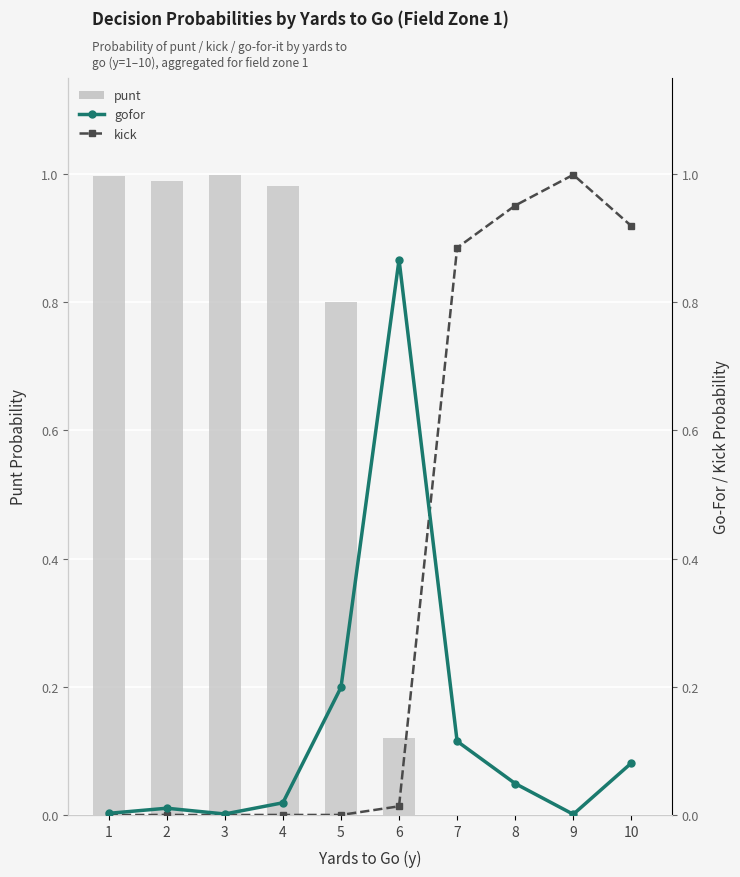

Reading left to right, extract all data points from this chart.

punt: 1.0	1.0	1.0	1.0	0.8	0.1	0.0	0.0	0.0	0.0
gofor: 0.0	0.0	0.0	0.0	0.2	0.9	0.1	0.0	0.0	0.1
kick: 0.0	0.0	0.0	0.0	0.0	0.0	0.9	1.0	1.0	0.9